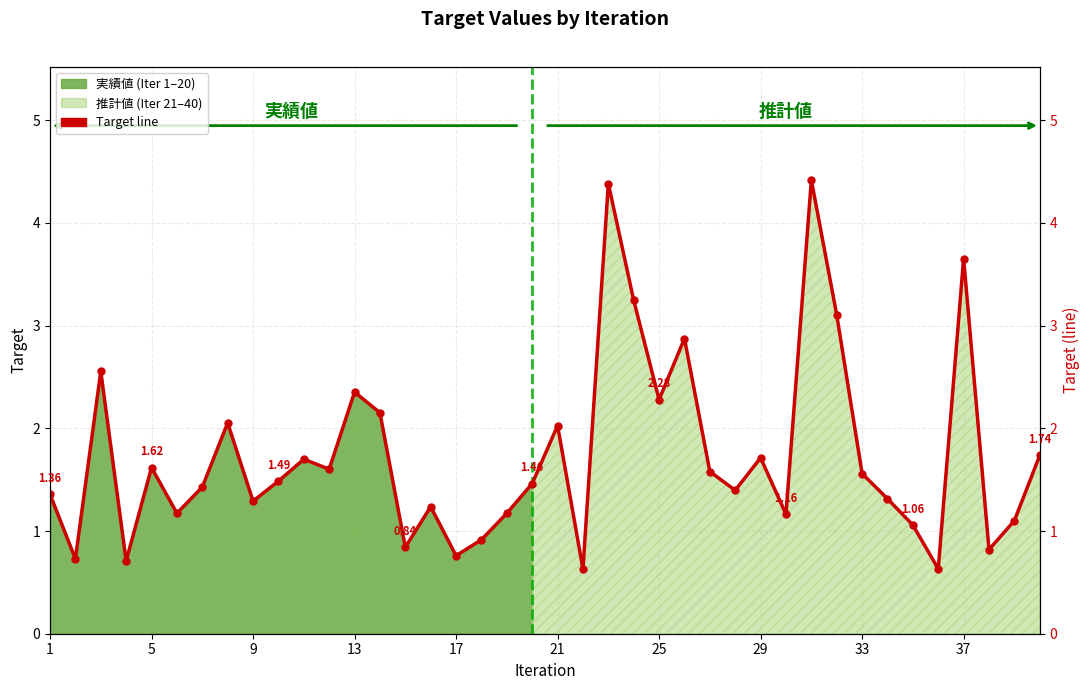

How many interior local peaks (higher than both neighbors) does the data have?

12